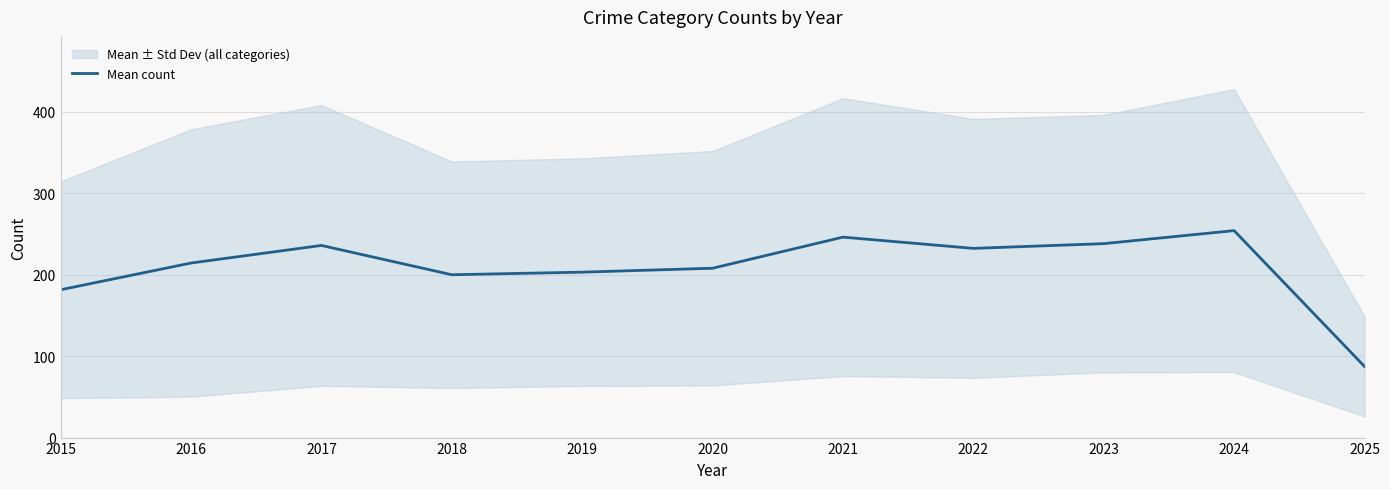

Is this an area chart (filled region under the line)?

No